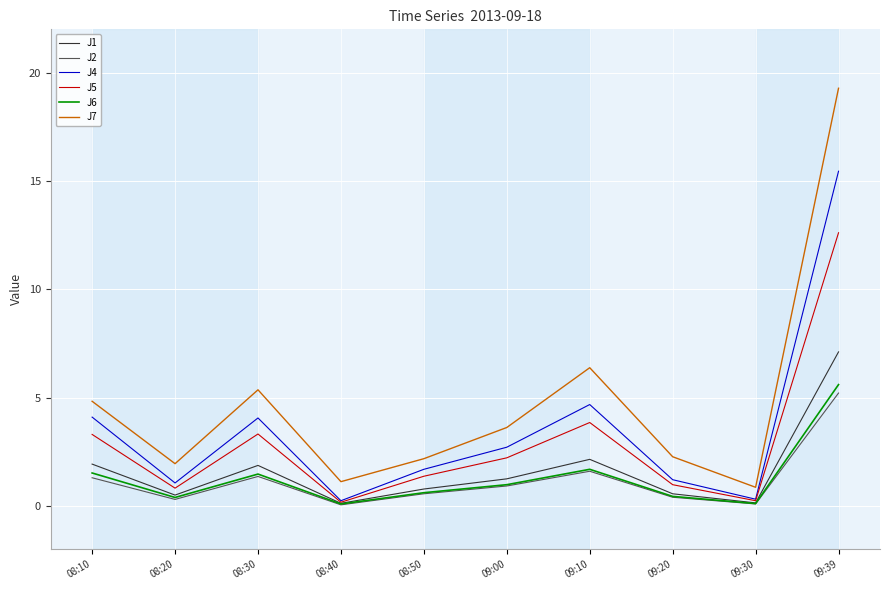

Which series has the largest total across all categories?

J7